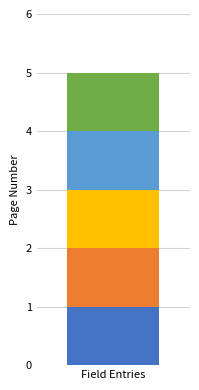

Count the values in the range 2 to 4.

3